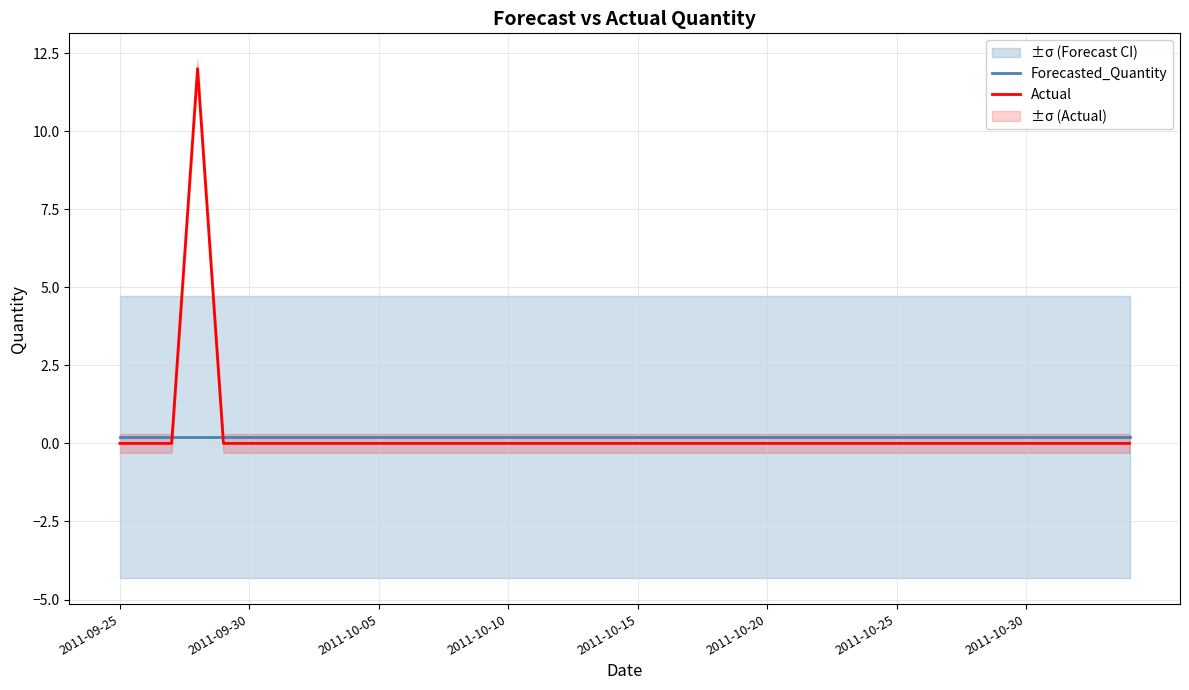

Which series ends up on top after the final intersection of Forecasted_Quantity and Actual?

Forecasted_Quantity